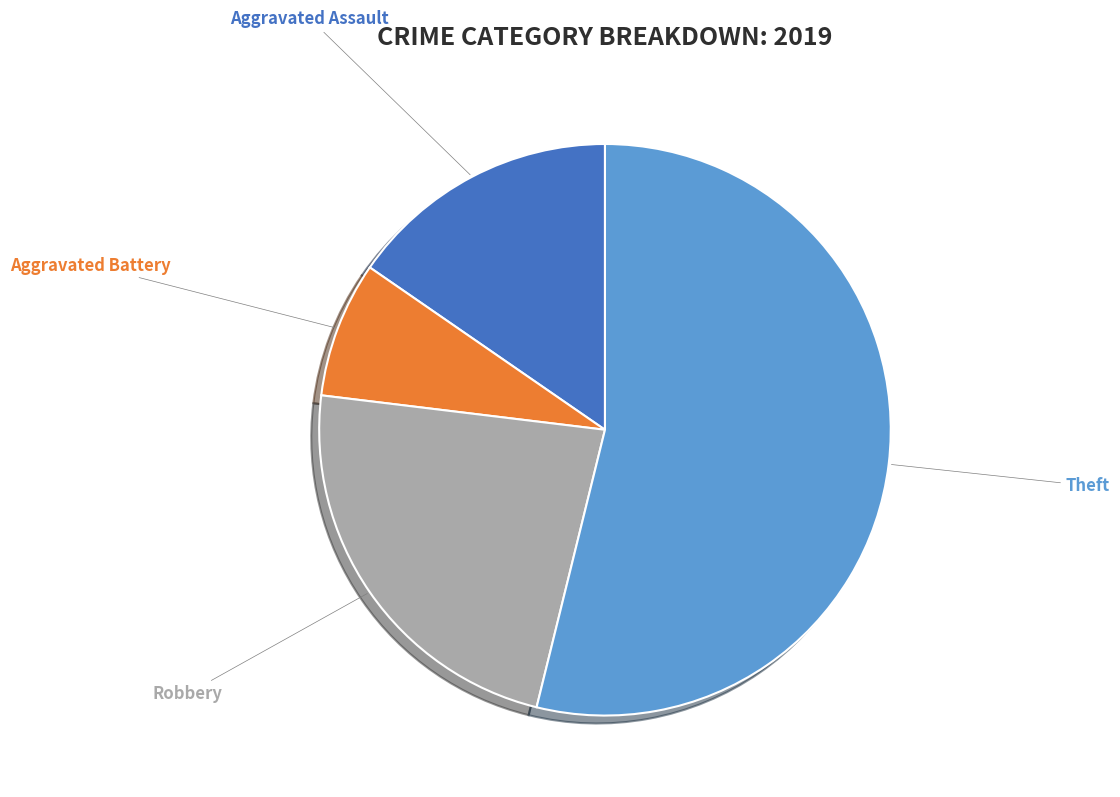

Is the sum of Theft and Robbery greater than half?

Yes